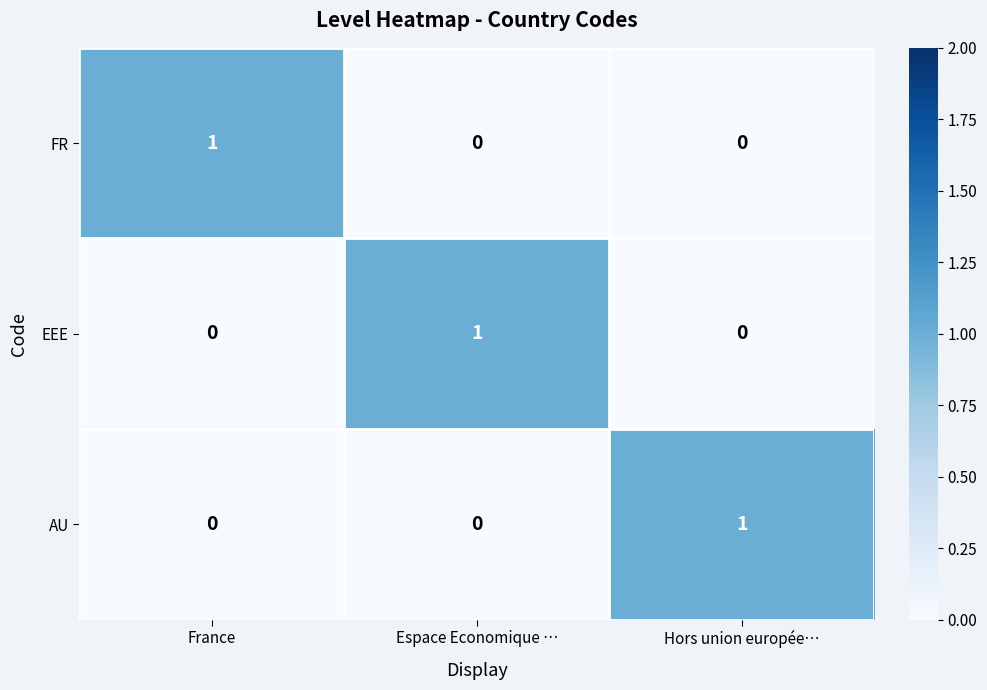

How many values in the FR series exceed 0?

1